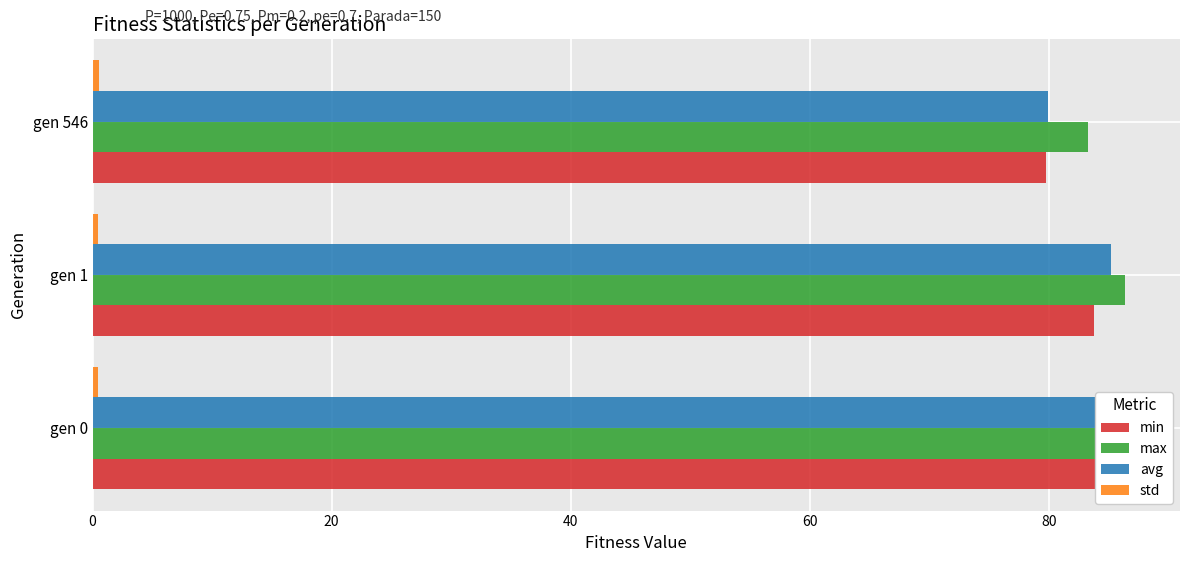

What is the sum of all min values?

247.5